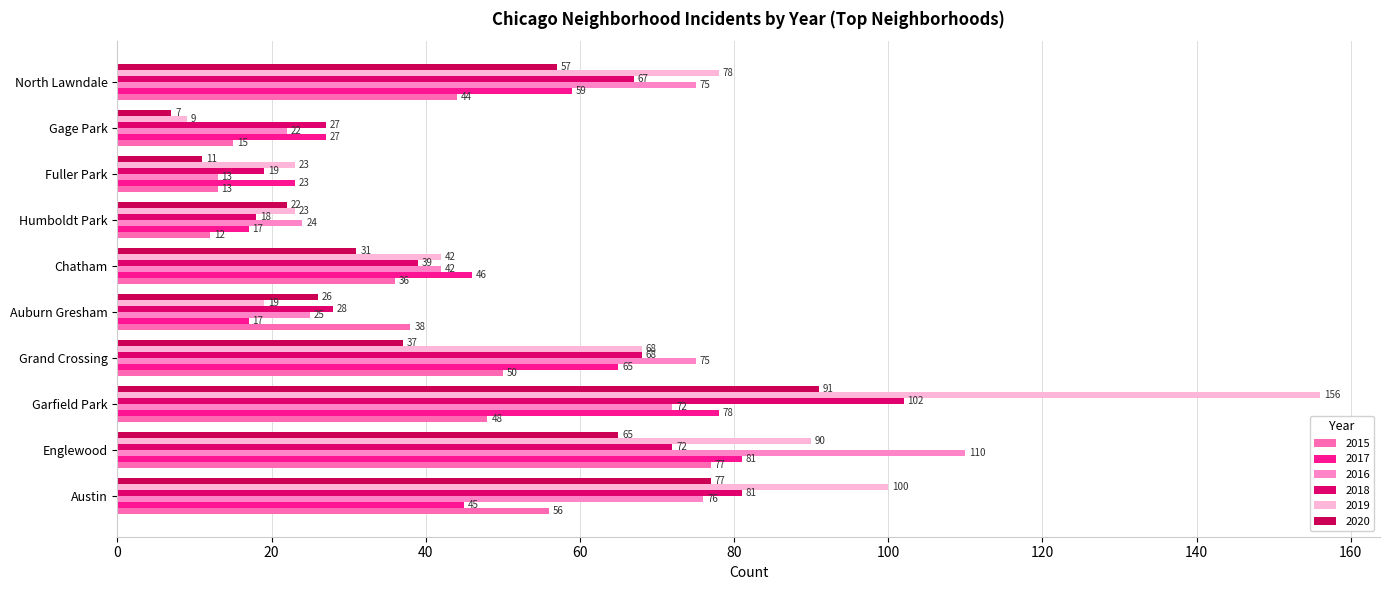

Which series has the largest total across all categories?

2019